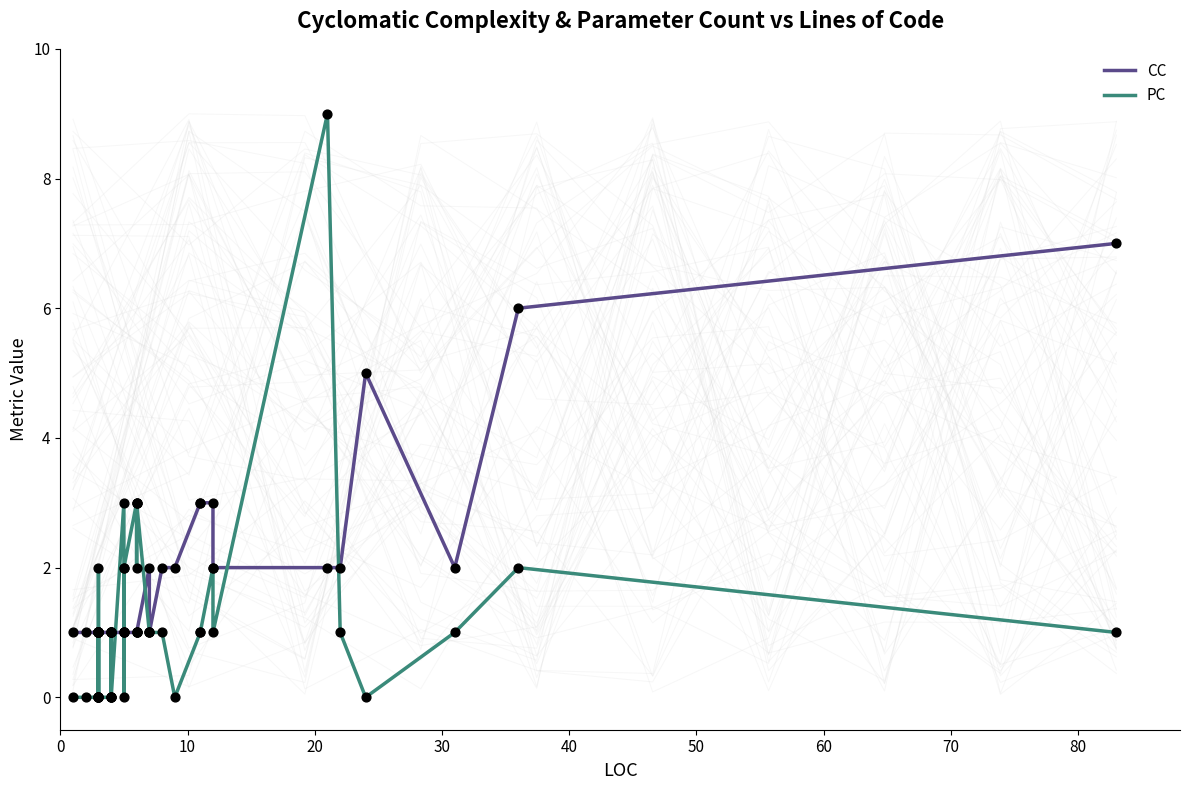

Which series reaches the minimum Y coordinate?

PC